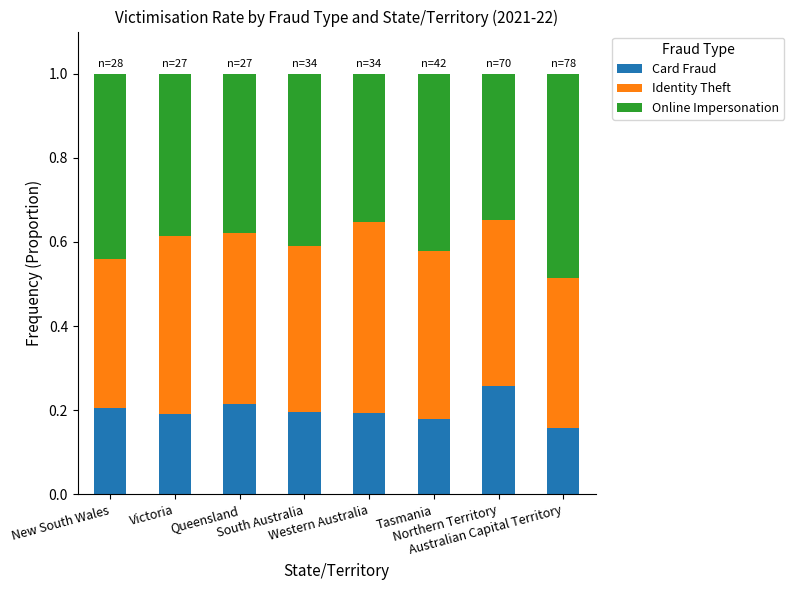

How many bars are there in total?

8